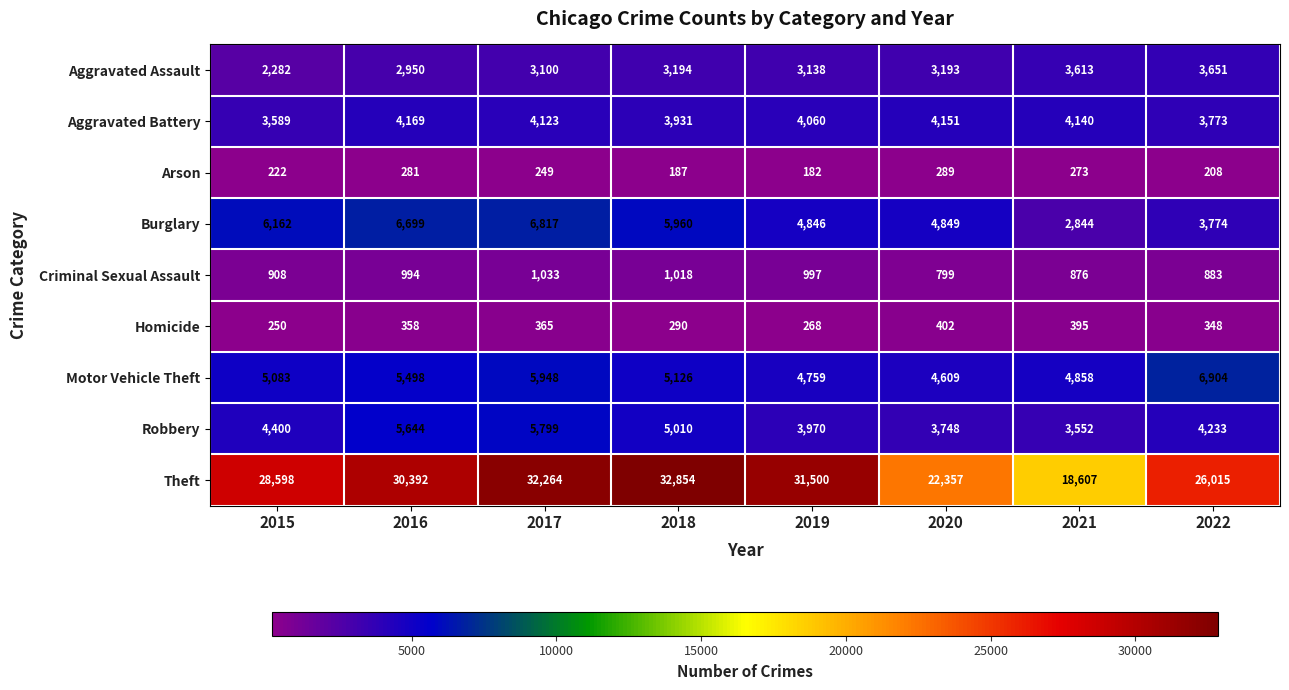

What is the sum of all Robbery values?

36356